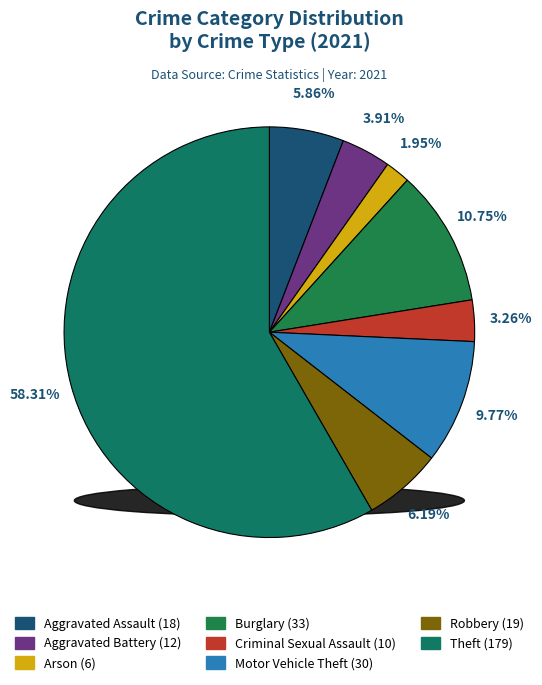

To the nearest percent, what percentage of the pie is Aggravated Battery?

4%